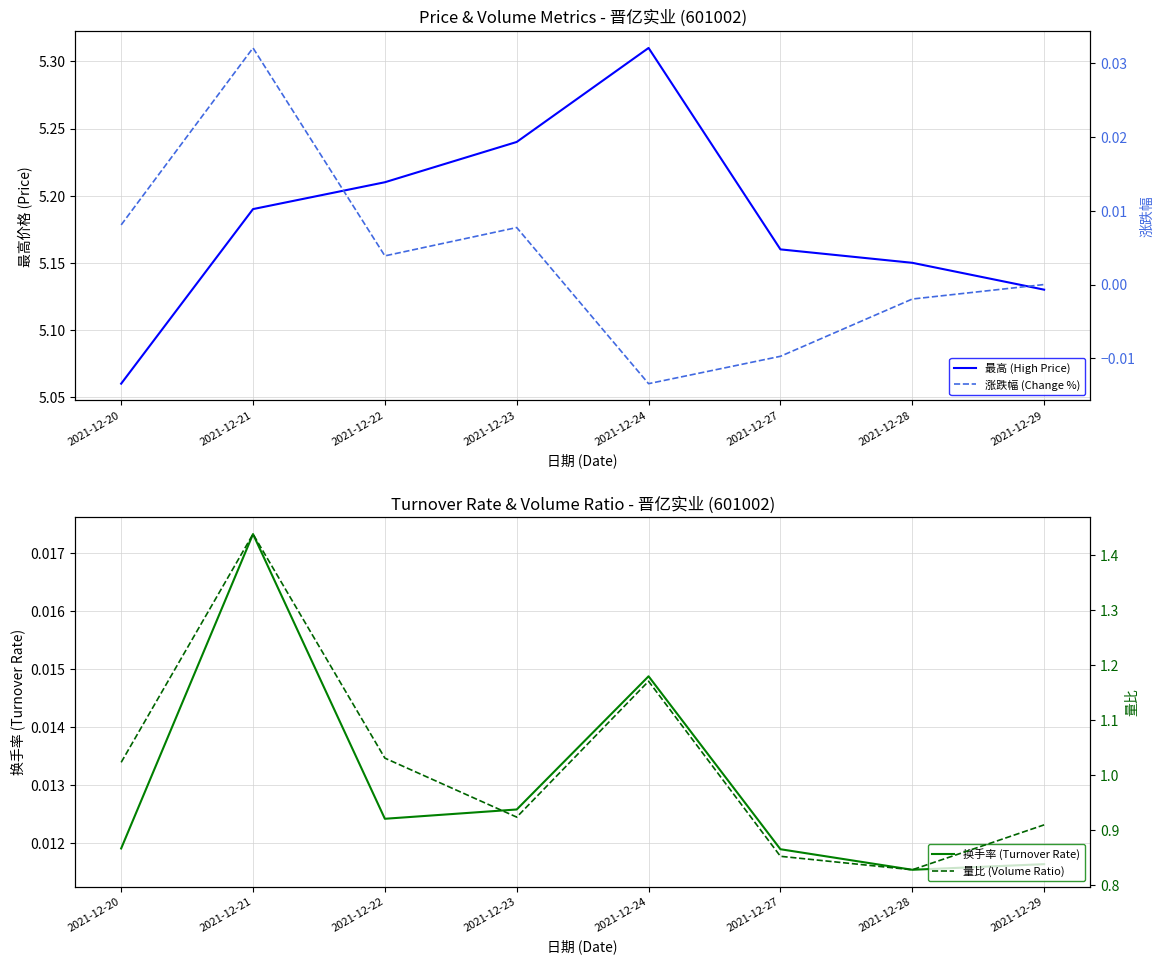

Which has a higher value, 2021-12-23 or 2021-12-21?

2021-12-23